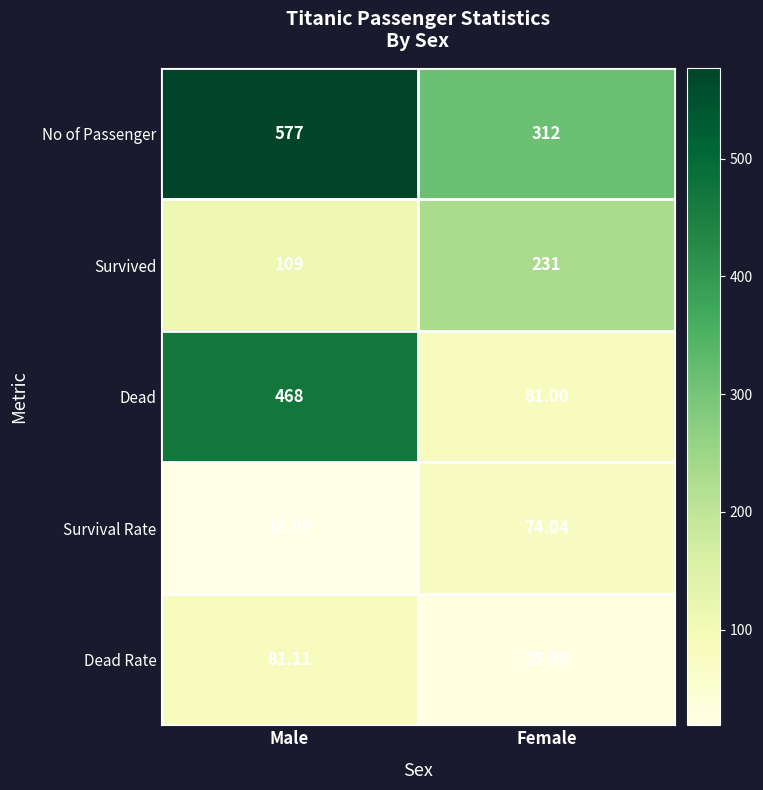

Which category has the highest value across all series?

Male